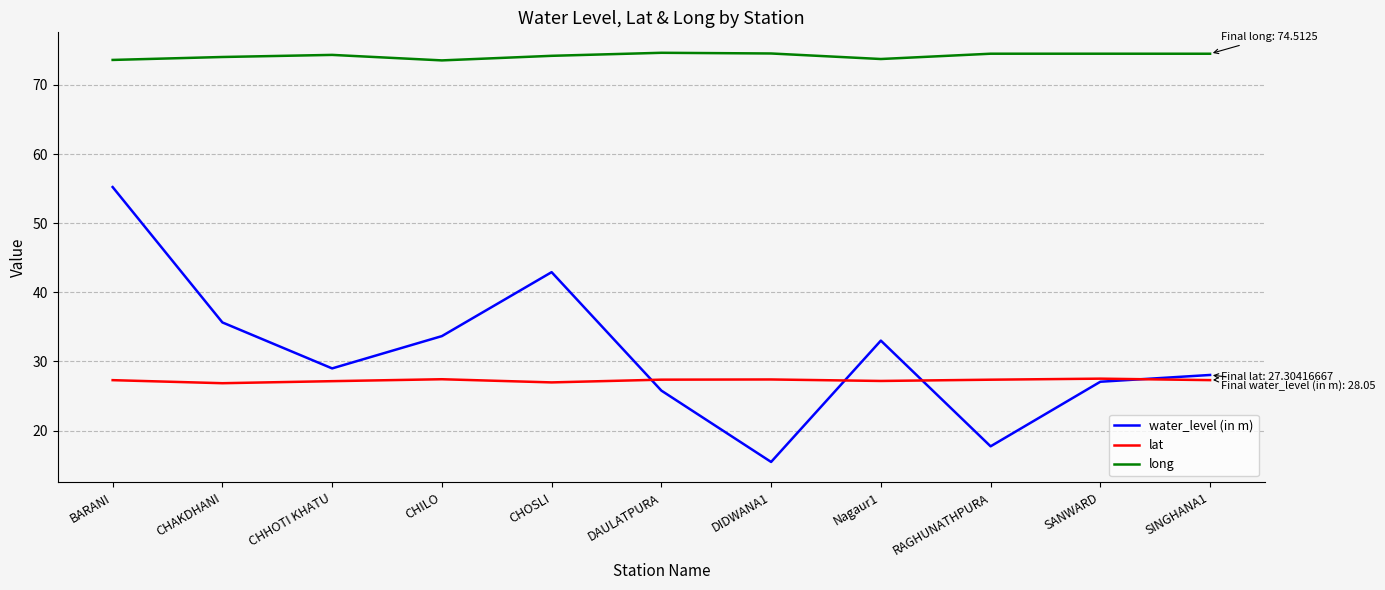

At which category does the chart reach its minimum across all series?

DIDWANA1